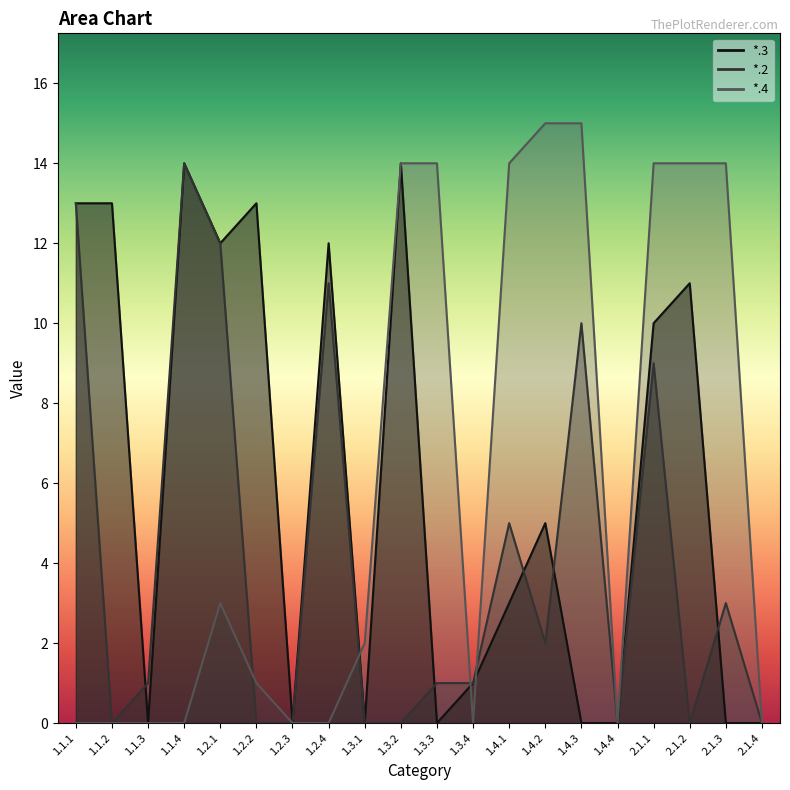

How many times do *.4 and *.3 cross each other?

3